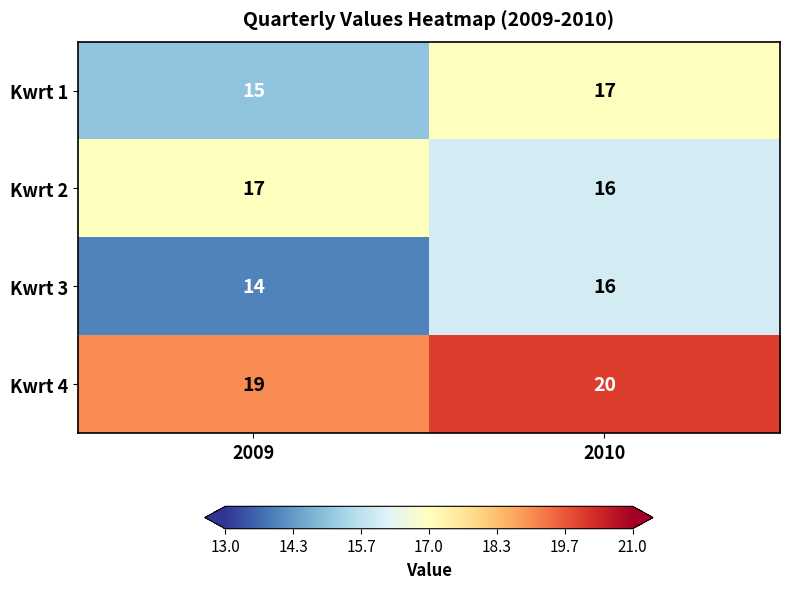

What is the greatest value displayed?

20